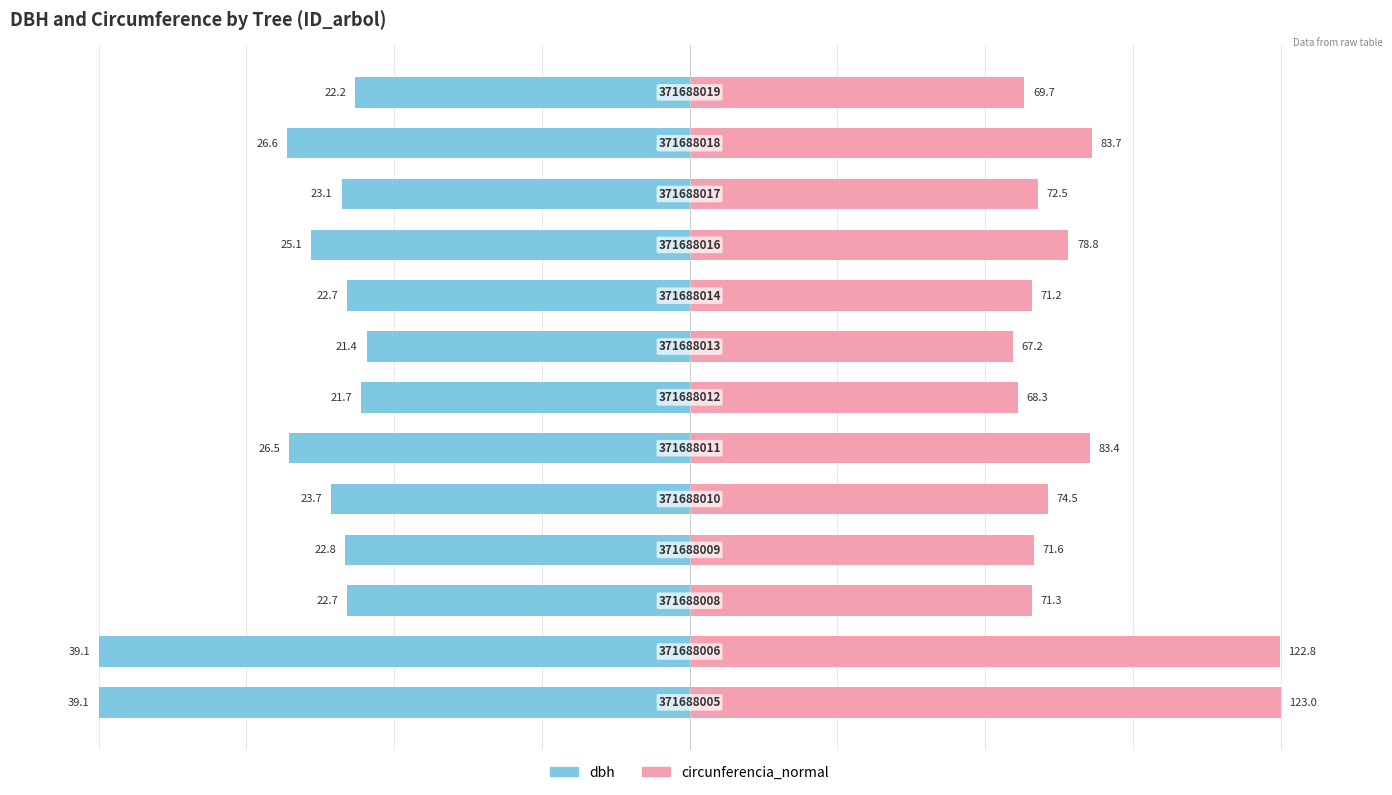

Is it true that dbh equals -42.3 at 5?

False